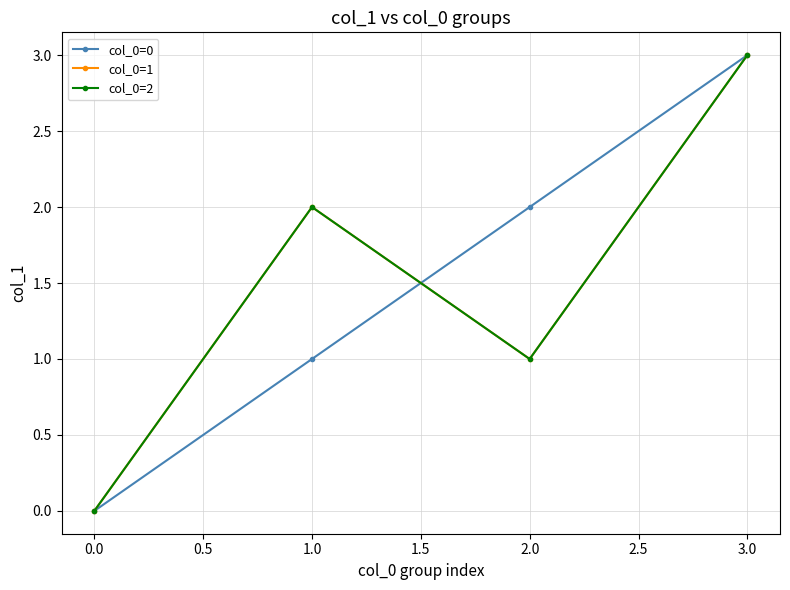

Does the chart have visible grid lines?

Yes